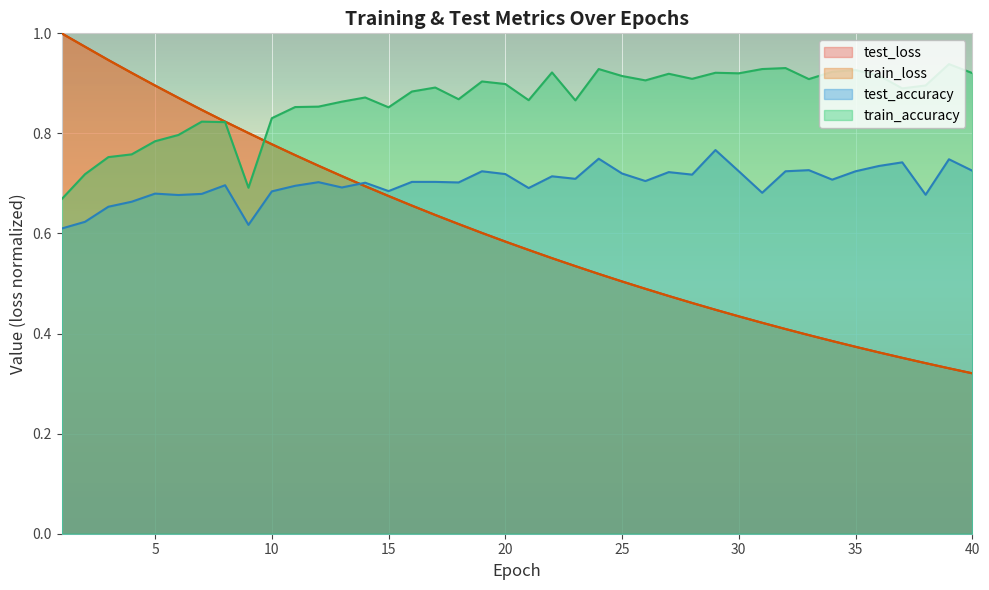

How many train_accuracy values are between 0 and 1?

40